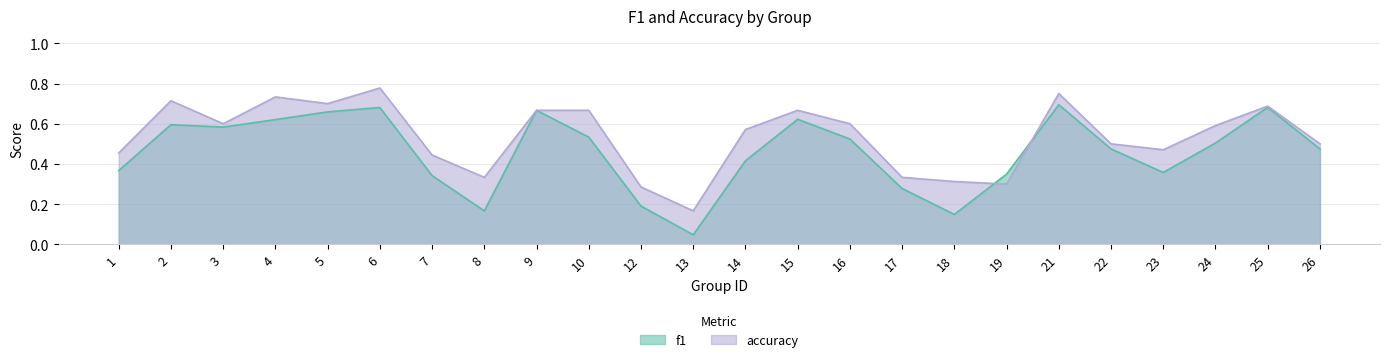

Between 1 and 9, which series saw the biggest shift?

f1